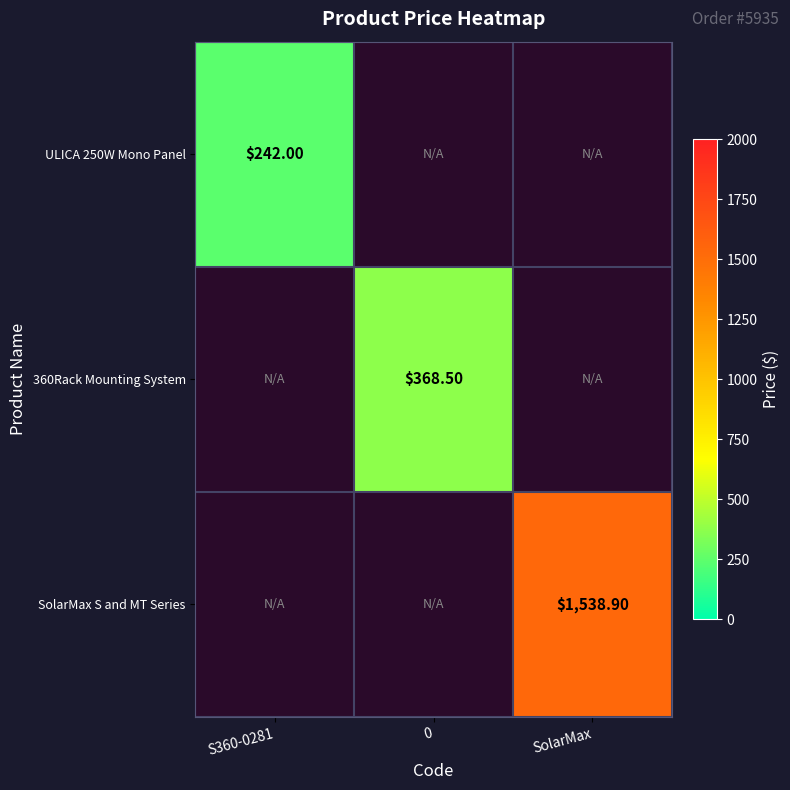

Rank the series at 0 from highest to lowest value.

ULICA 250W Mono Panel, 360Rack Mounting System, SolarMax S and MT Series